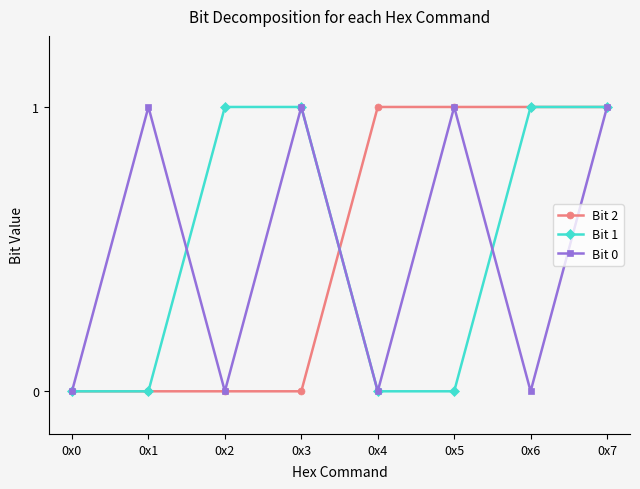

True or false: Bit 1 has more than 2 points higher than both neighbors.

False